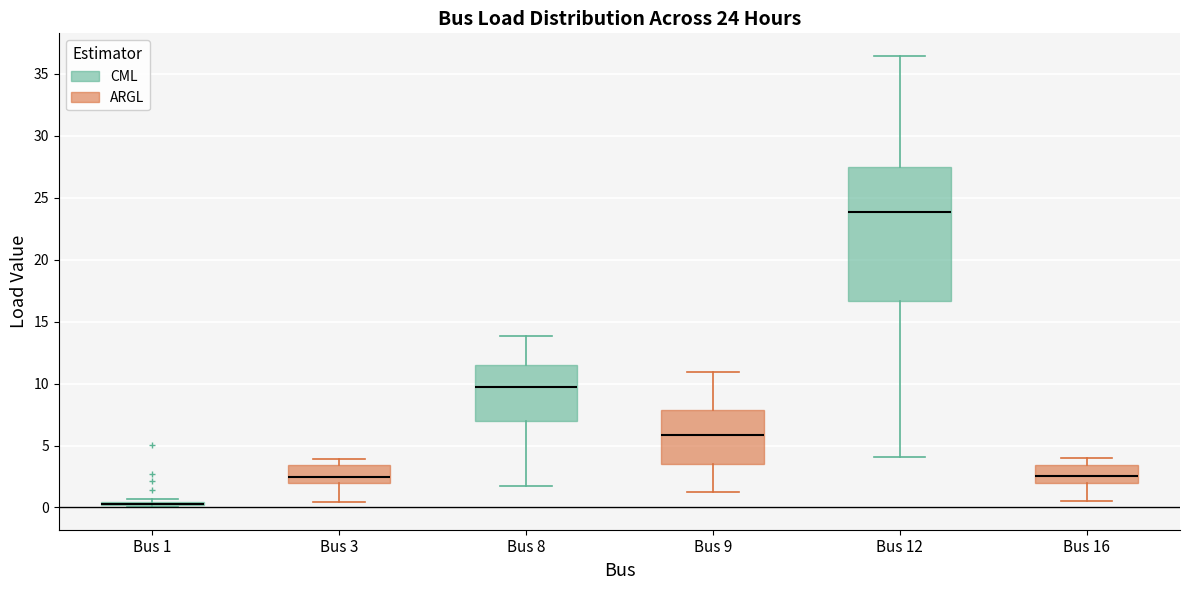

Comparing the boxes themselves (not the whiskers), which one is the tallest?

Bus 12